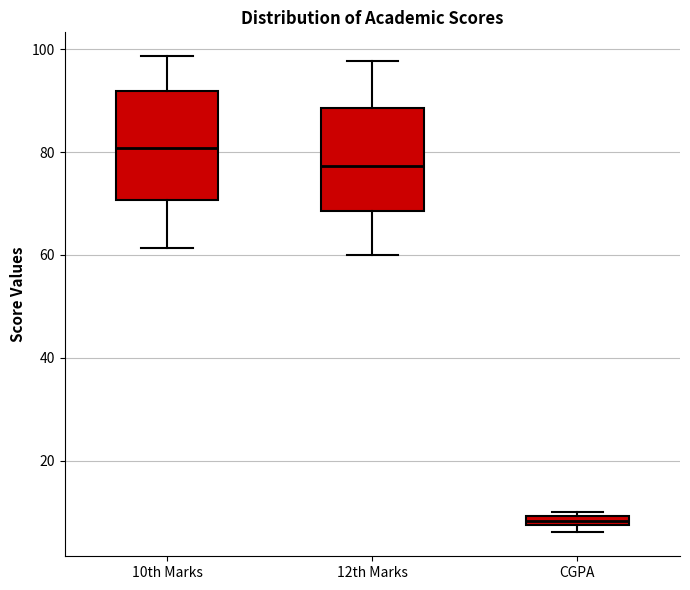

Where is the upper edge of the box for 10th Marks on the y-axis? The values are not printed on the chart, so give them approximately, as read against the axis.

92